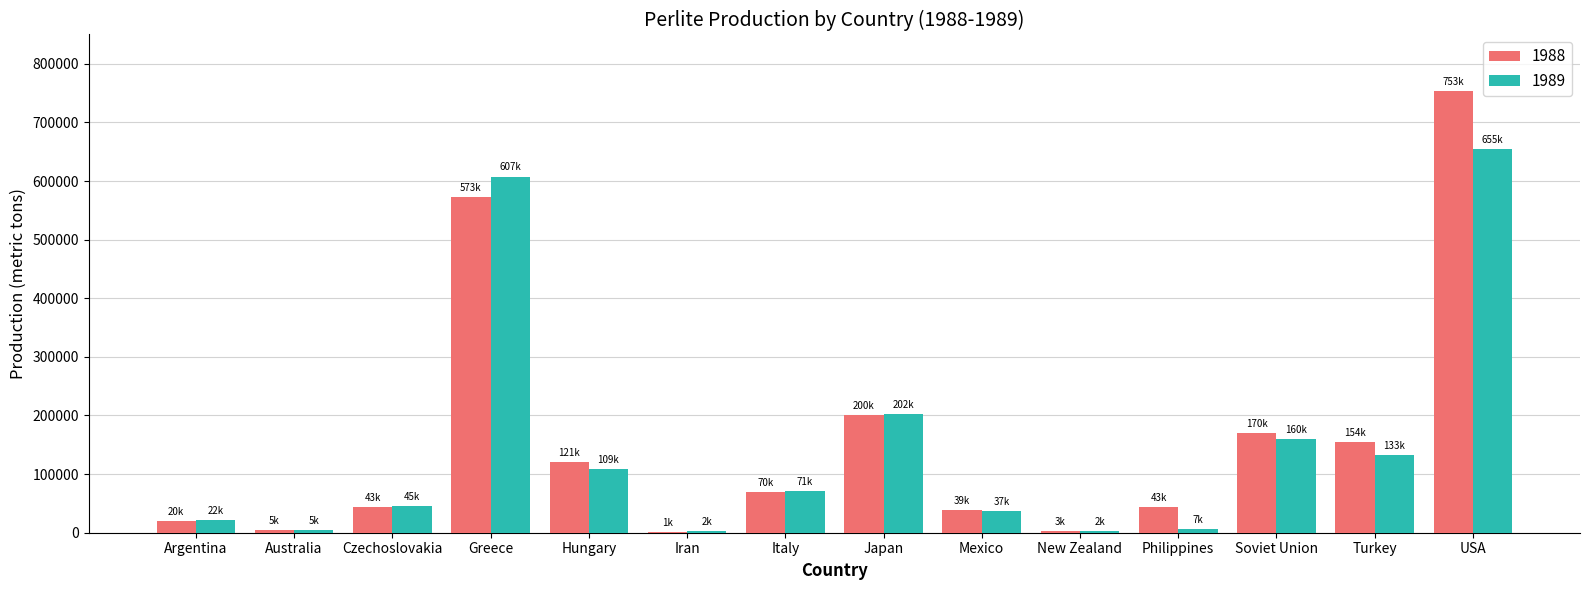

Count the number of categories in the chart.

14